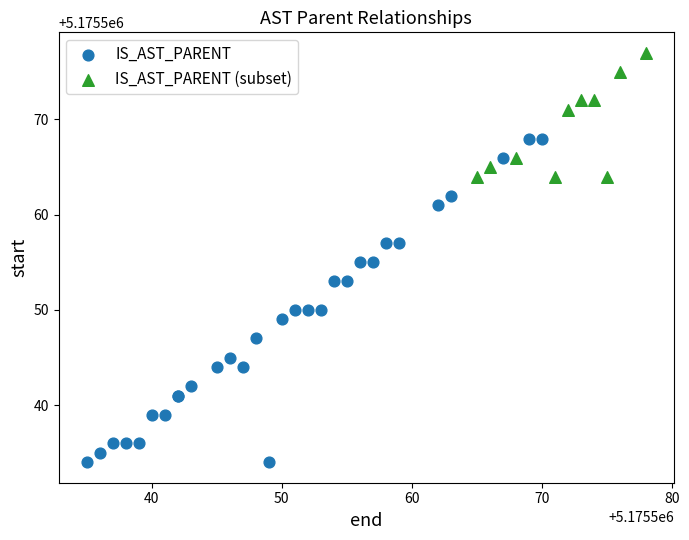

What are all the series names shown in the legend?

IS_AST_PARENT, IS_AST_PARENT (subset)